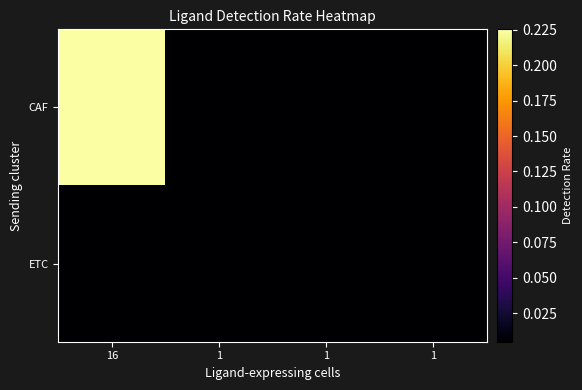

Reading right to left, list all the values displayed in this chart.

CAF: 1=0.0	1=0.0	1=0.0	16=0.2
ETC: 1=0.0	1=0.0	1=0.0	16=0.0